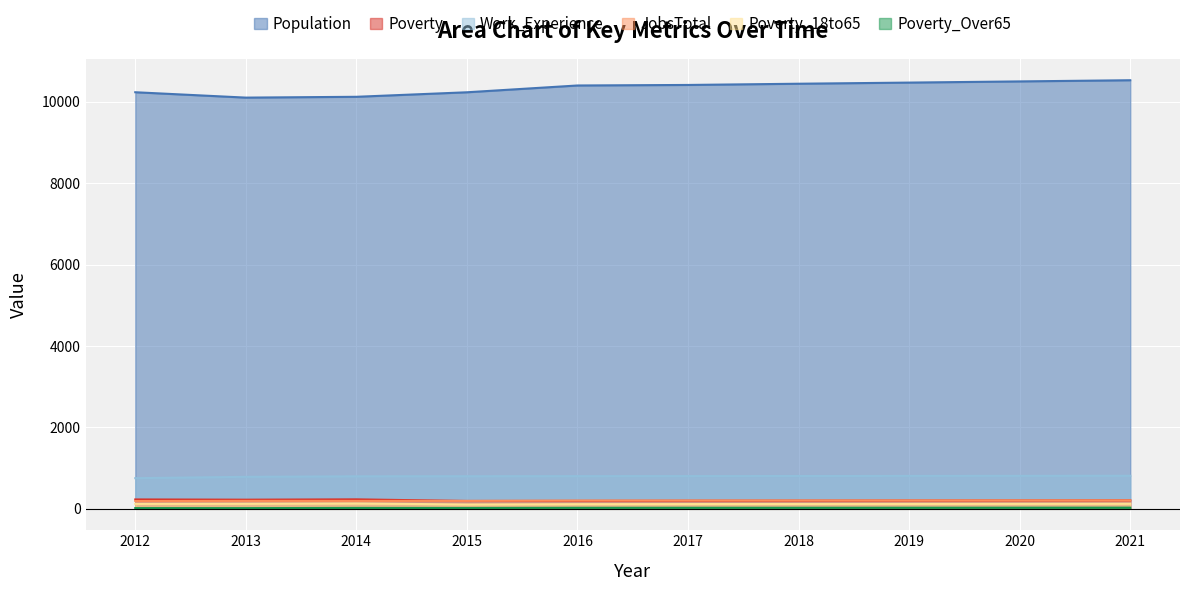

What is the difference between the maximum and second lowest values in the Poverty series?

37